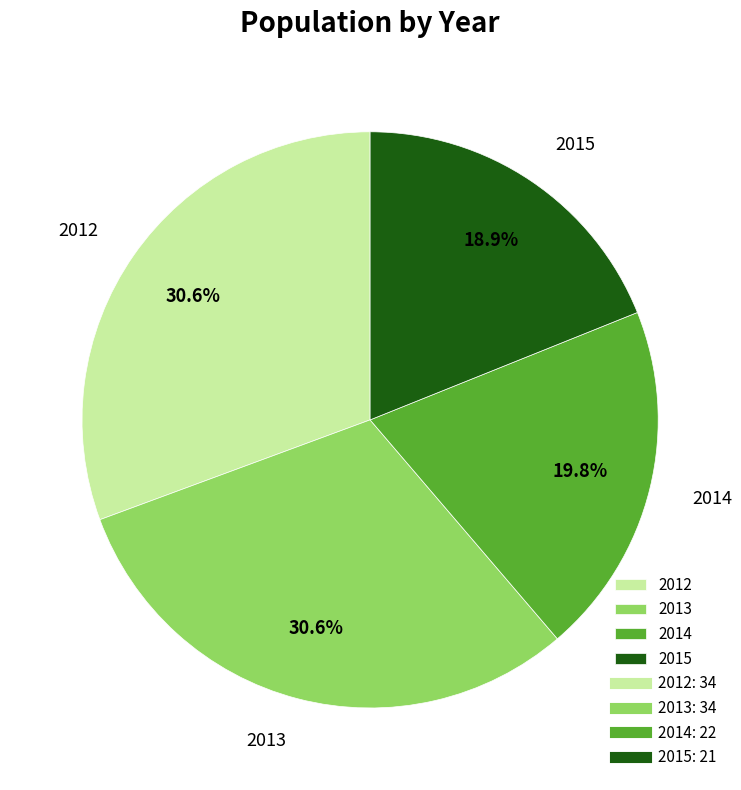

How much of the chart is everything except 2015?

81.1%